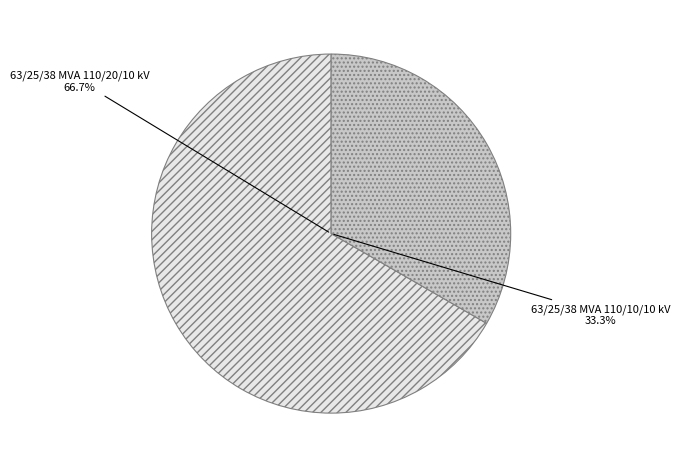

To the nearest percent, what portion does 63/25/38 MVA 110/10/10 kV represent?

33%